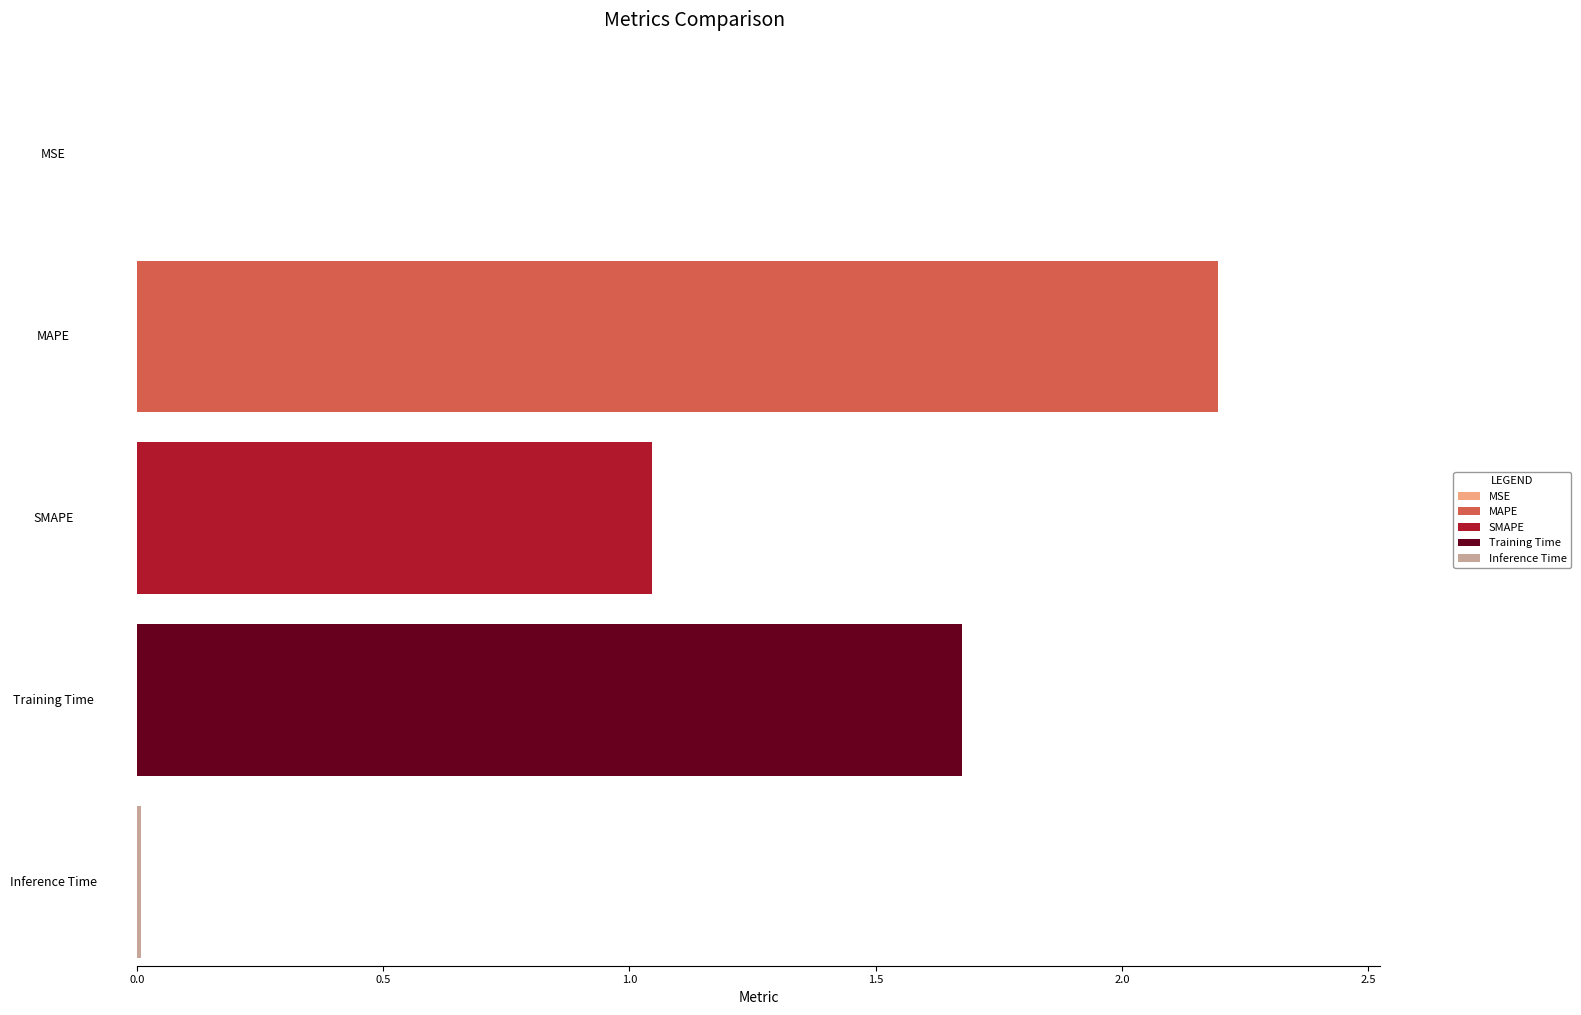

The chart shows a value of 0.0 at Inference Time. True or false?

False